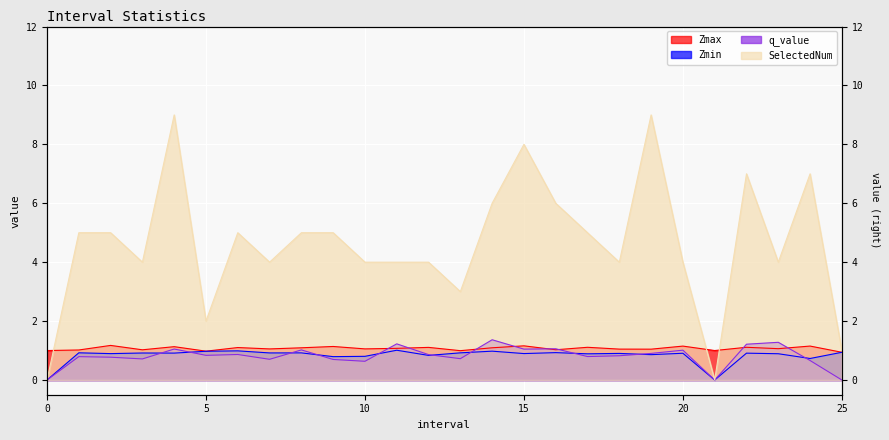

List the series in order of their peak value, lowest first.

Zmin, Zmax, q_value, SelectedNum